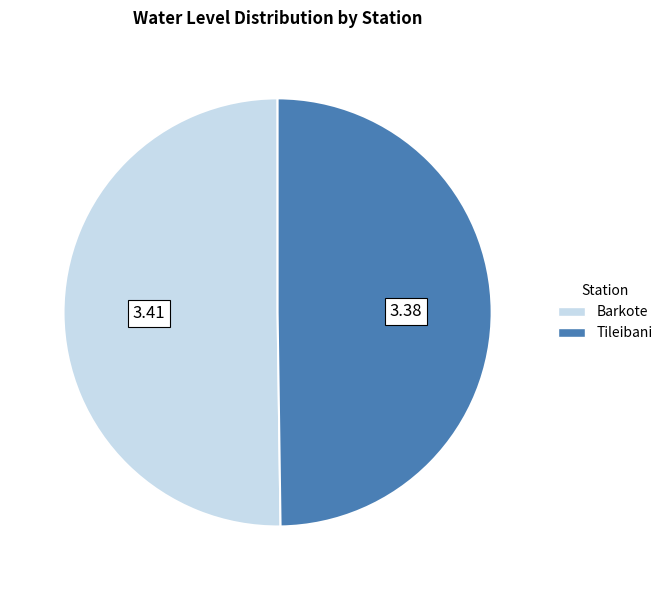

Combined, do Tileibani and Barkote account for over 50%?

Yes